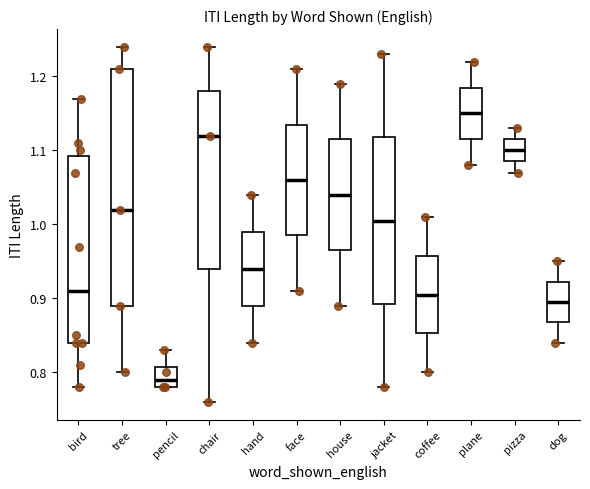

Reading left to right, read every box against the y-axis: the position of its median line, the range the box covers, and the ends of its whiskers. The values are not printed on the chart, so give them approximately, as read against the axis.

bird: median 0.91, box 0.84 to 1.09, whiskers 0.78 to 1.17
tree: median 1.02, box 0.89 to 1.21, whiskers 0.80 to 1.24
pencil: median 0.79, box 0.78 to 0.81, whiskers 0.78 to 0.83
chair: median 1.12, box 0.94 to 1.18, whiskers 0.76 to 1.24
hand: median 0.94, box 0.89 to 0.99, whiskers 0.84 to 1.04
face: median 1.06, box 0.99 to 1.14, whiskers 0.91 to 1.21
house: median 1.04, box 0.97 to 1.12, whiskers 0.89 to 1.19
jacket: median 1.01, box 0.89 to 1.12, whiskers 0.78 to 1.23
coffee: median 0.91, box 0.85 to 0.96, whiskers 0.80 to 1.01
plane: median 1.15, box 1.12 to 1.19, whiskers 1.08 to 1.22
pizza: median 1.10, box 1.09 to 1.12, whiskers 1.07 to 1.13
dog: median 0.90, box 0.87 to 0.92, whiskers 0.84 to 0.95